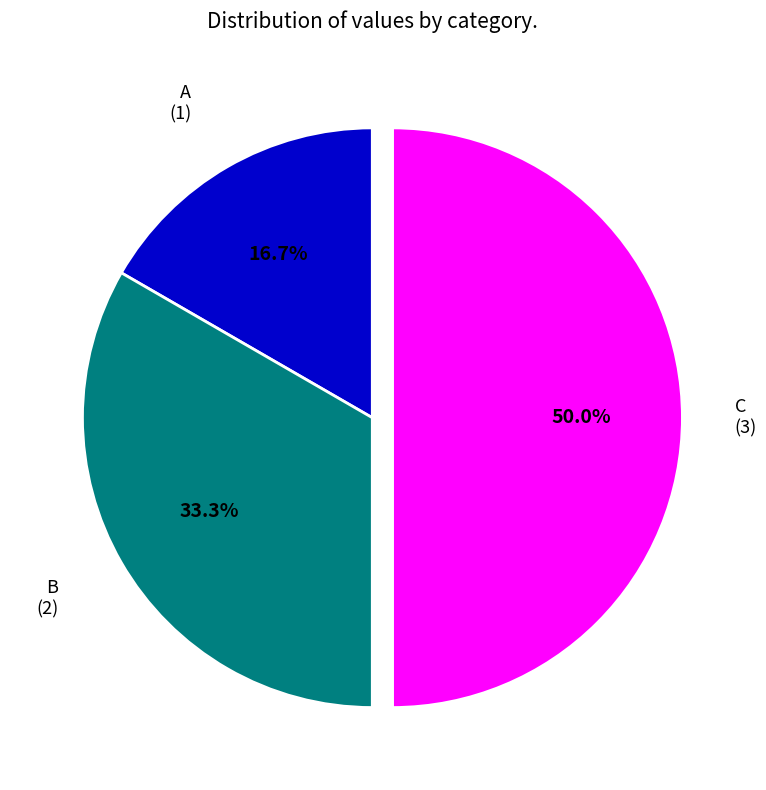

How much of the chart is everything except C?

50.0%